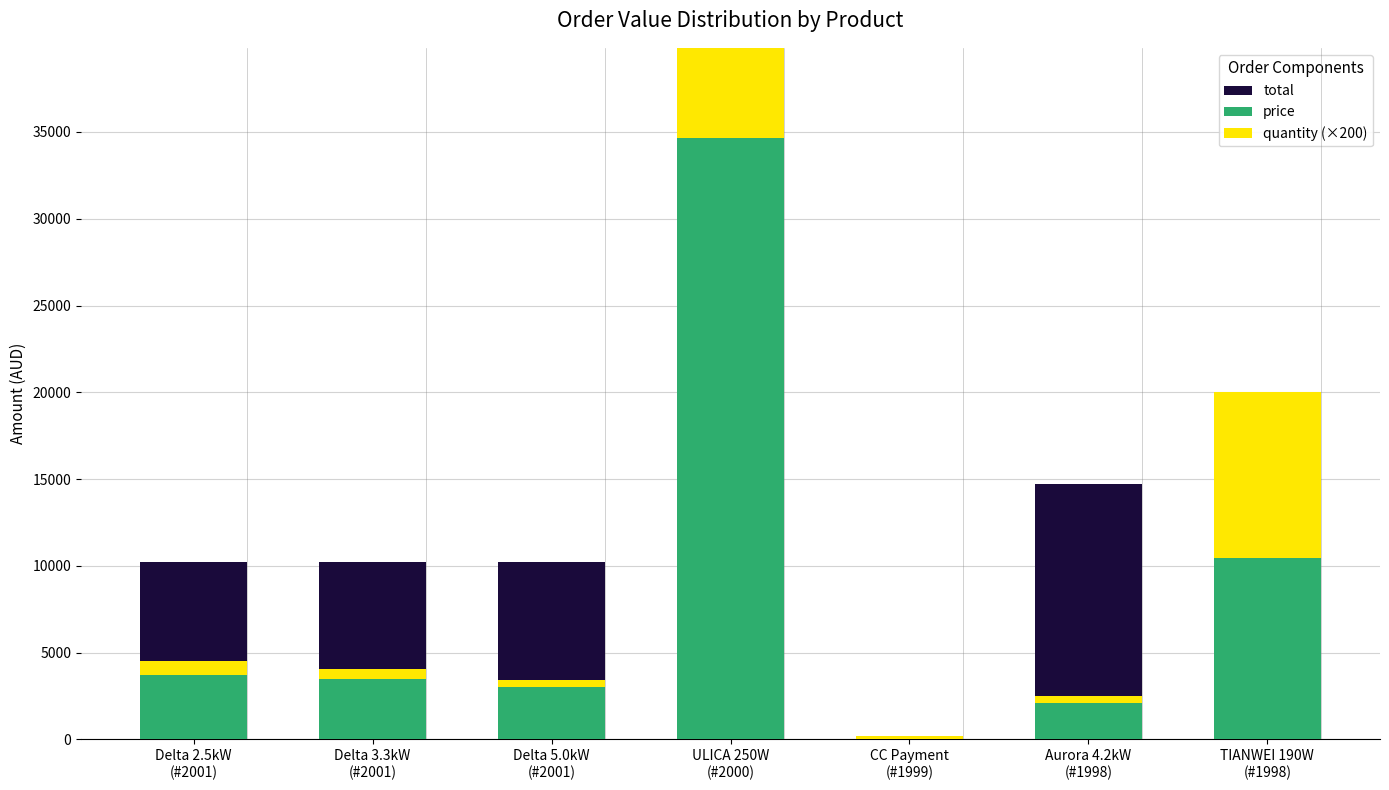

Reading left to right, transcribe all the data shown in this chart.

total: 10220.1	10220.1	10220.1	34650.0	1.1	14711.1	14711.1
price: 3735.6	3481.5	3003.0	34650.0	1.1	2088.9	10433.3
quantity (×200): 800.0	600.0	400.0	24000.0	200.0	400.0	9600.0